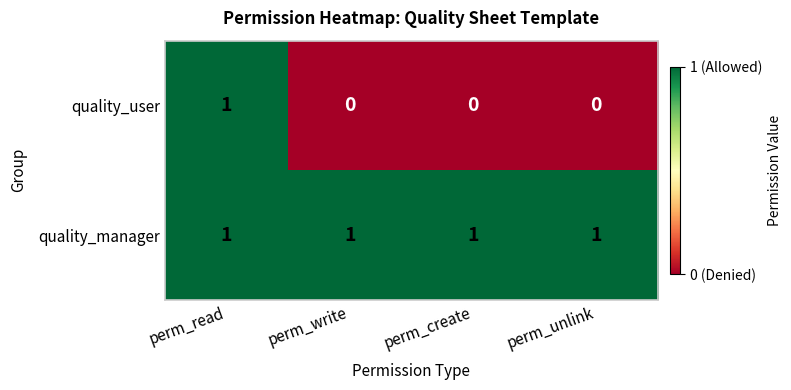

The quality_user series shows 0 at perm_unlink. True or false?

True